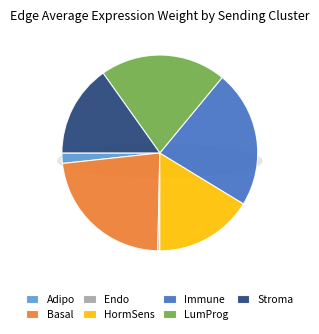

Is Immune the majority of the pie?

No